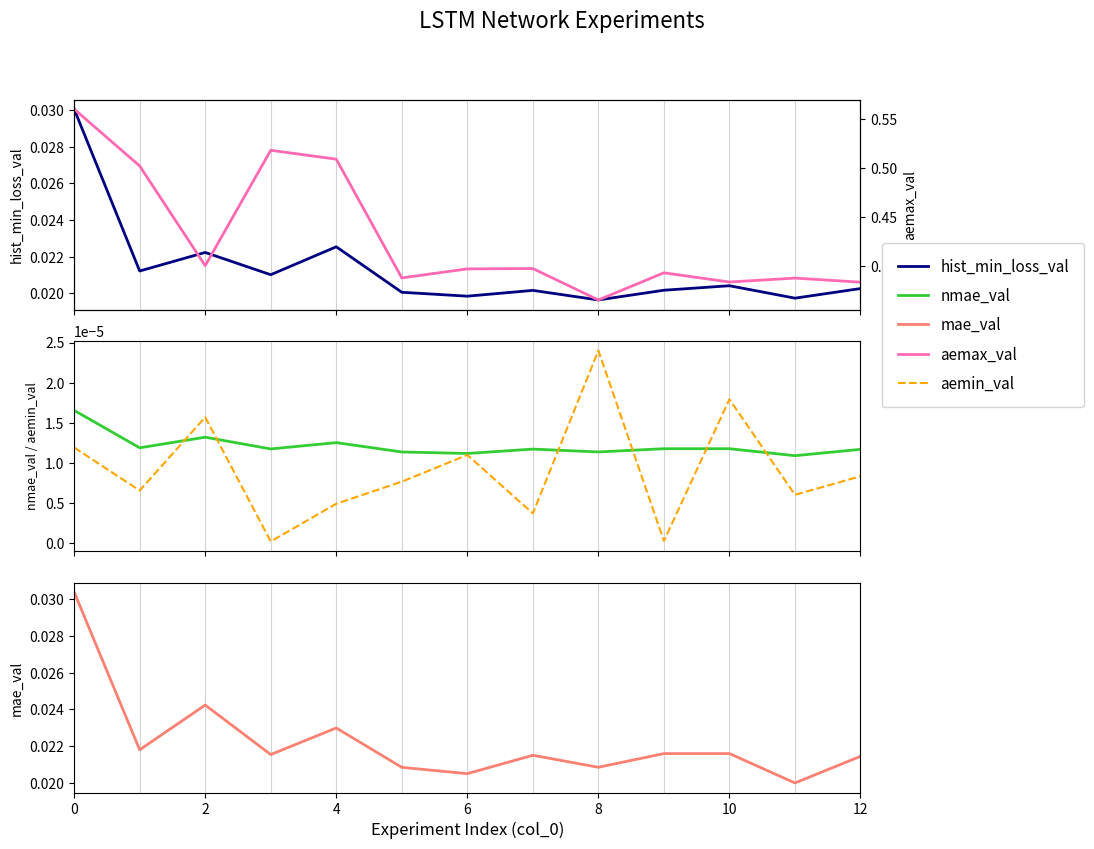

Which has a higher value, 8 or 6?

6